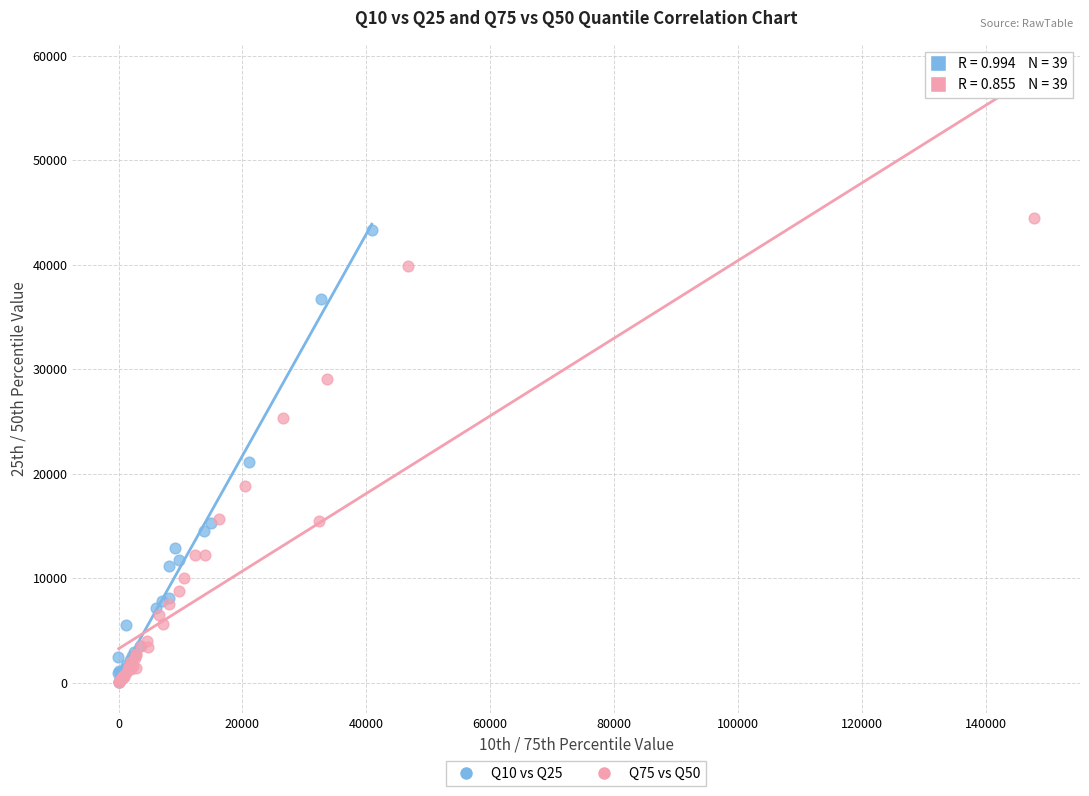

Which series has the largest Y range (max minus min)?

Q75 vs Q50